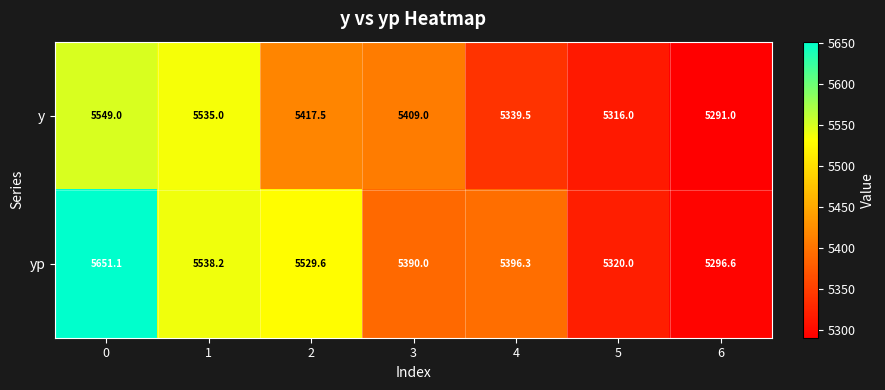

At how many categories does at least one series exceed 5321?

5